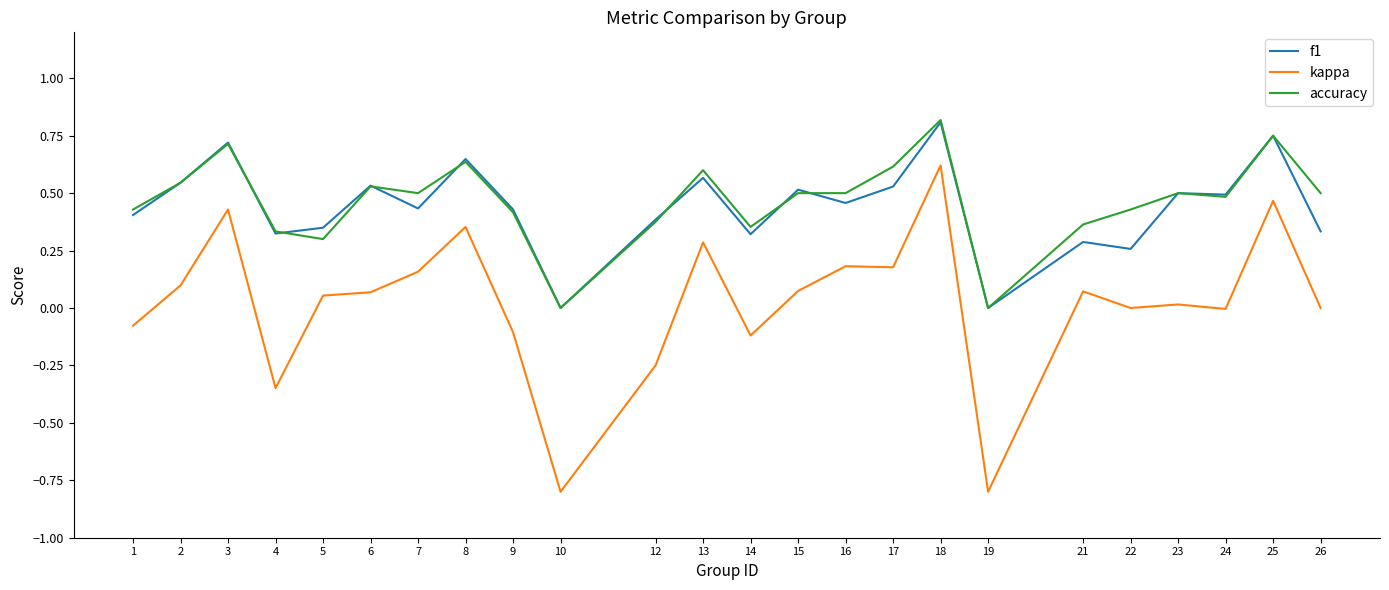

Which series changed the most between 8 and 12?

kappa